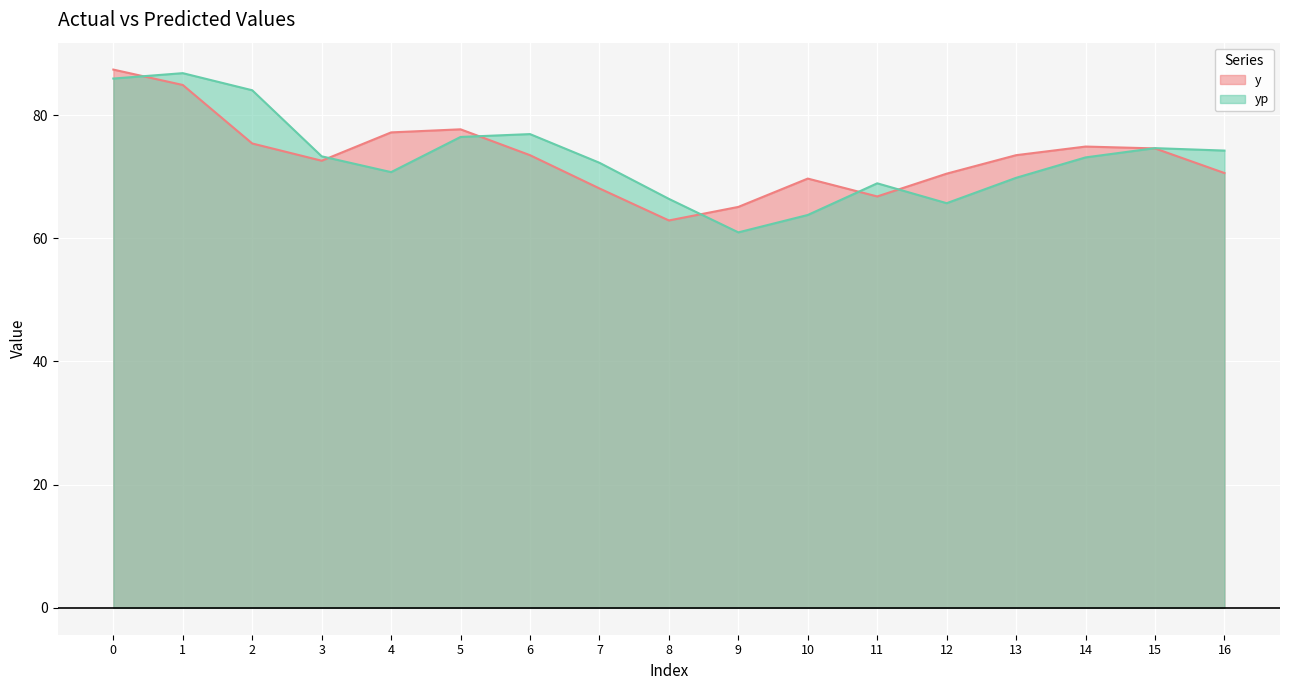

At which category does the chart reach its minimum across all series?

9